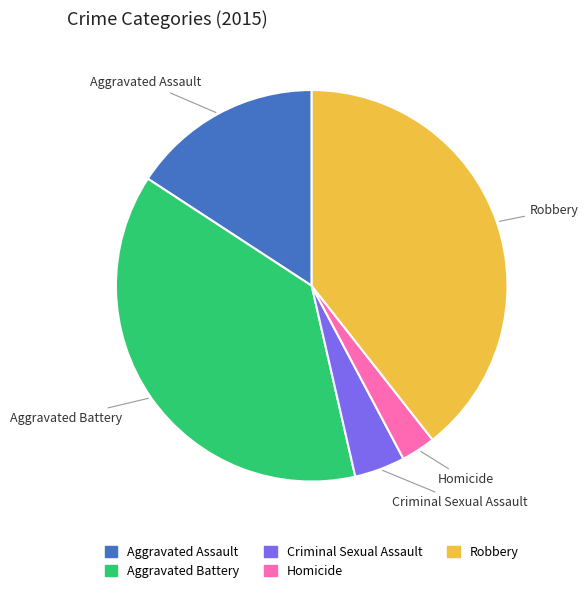

Between Aggravated Battery and Criminal Sexual Assault, which is larger?

Aggravated Battery